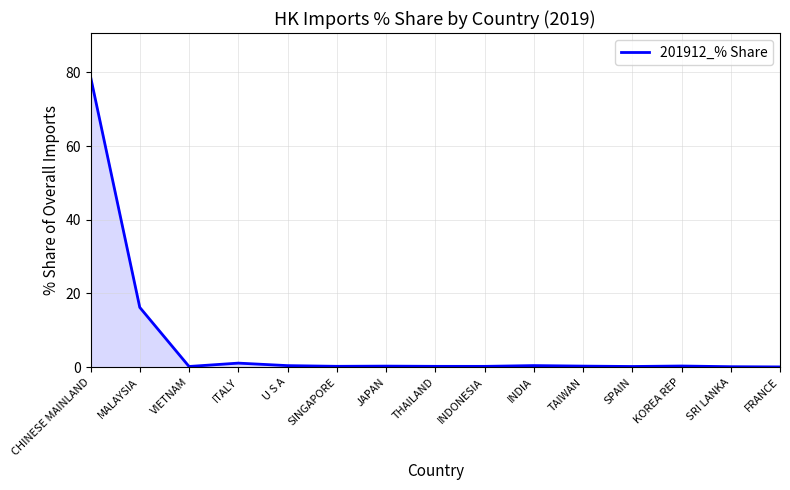

At which label is the value closest to 39?

MALAYSIA